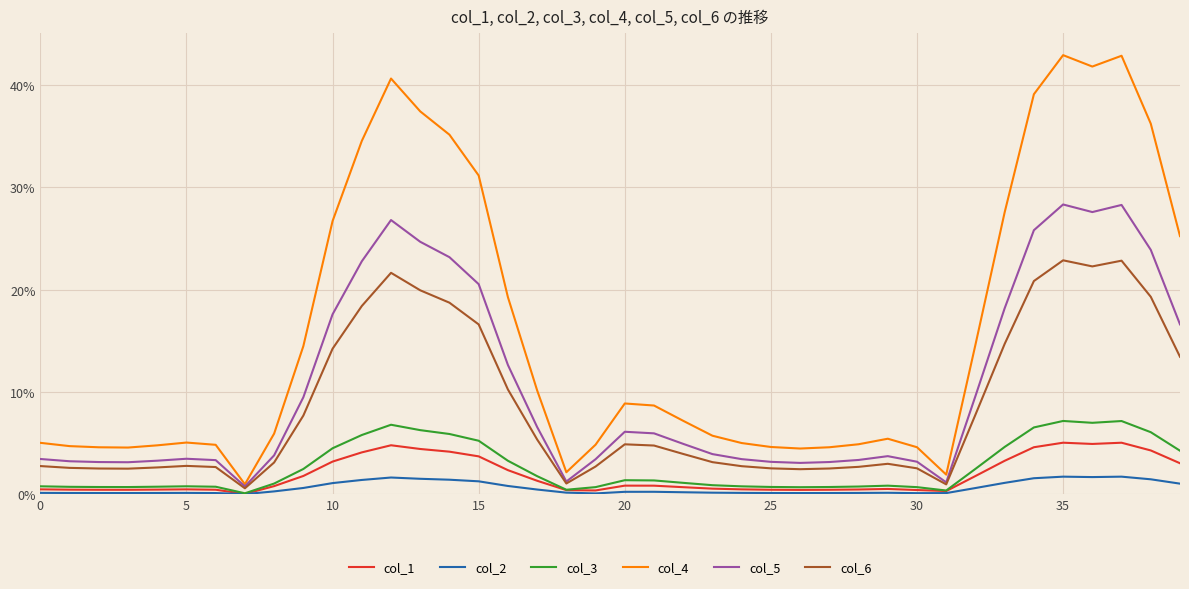

What is the label of the 3rd point from the right?

37